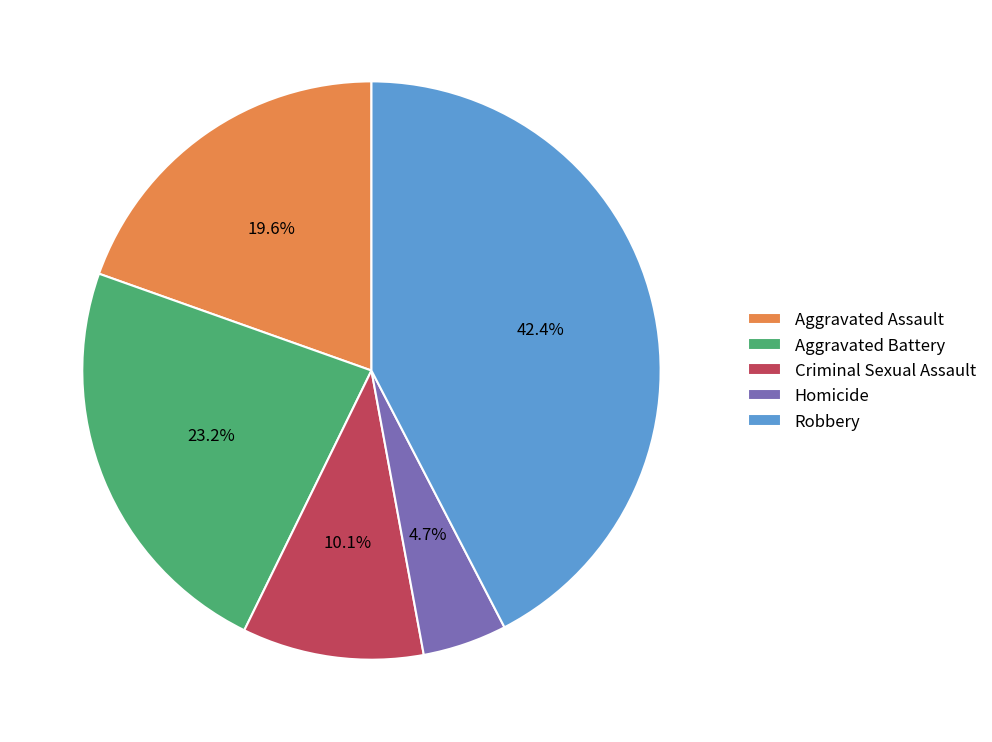

To the nearest percent, what portion does Criminal Sexual Assault represent?

10%